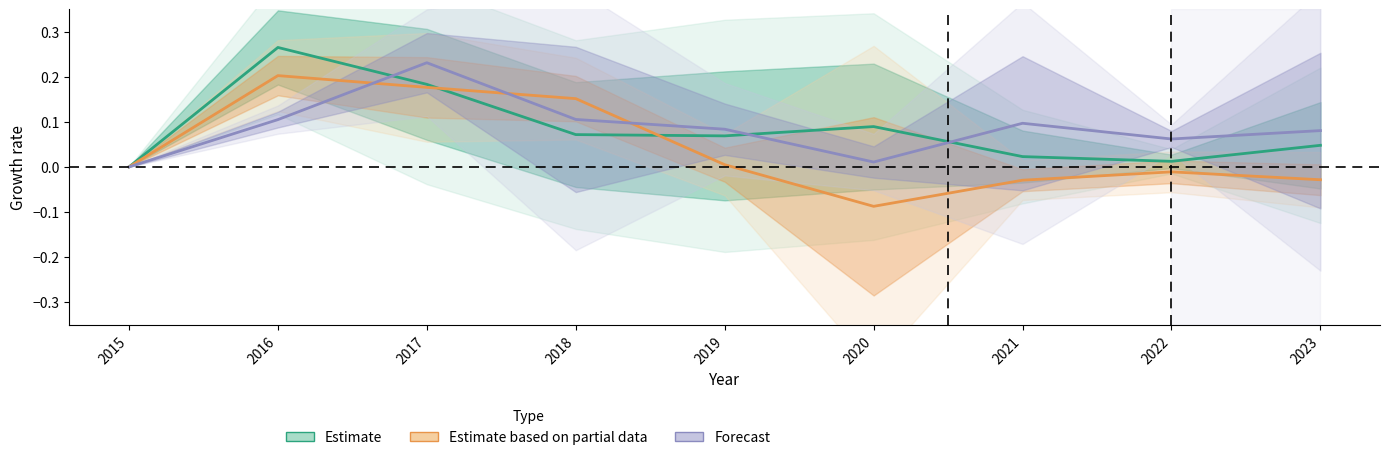

What is the total value across all series at 2019?

0.2